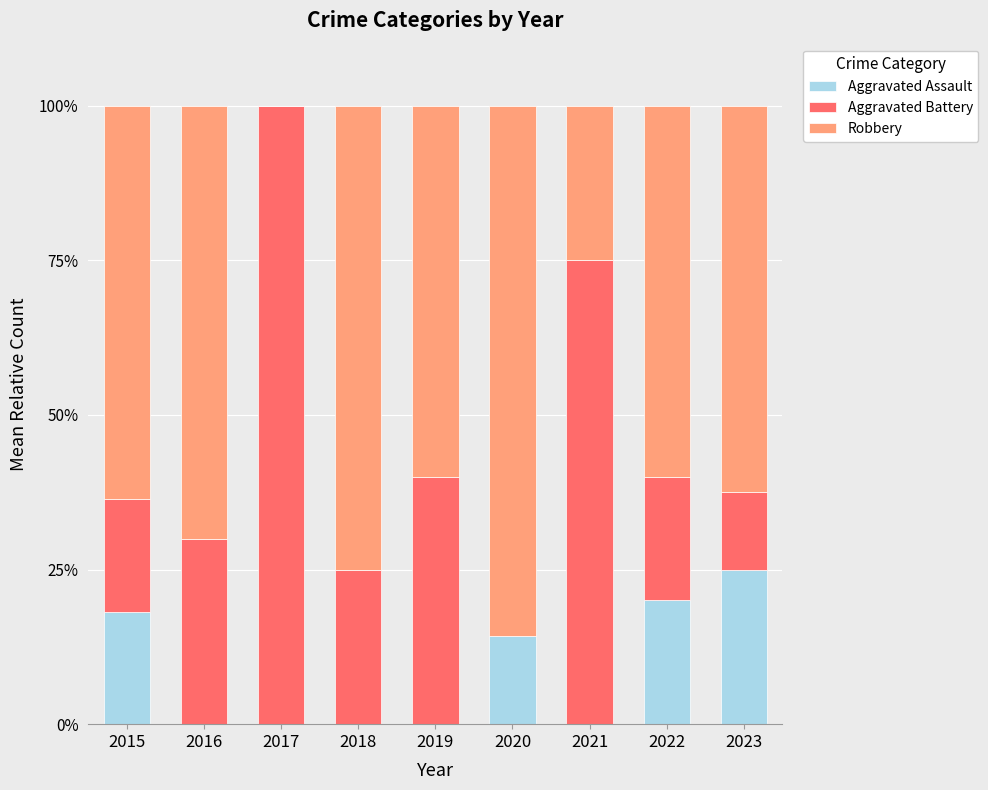

The Aggravated Assault series shows 14.3 at 2020. True or false?

True